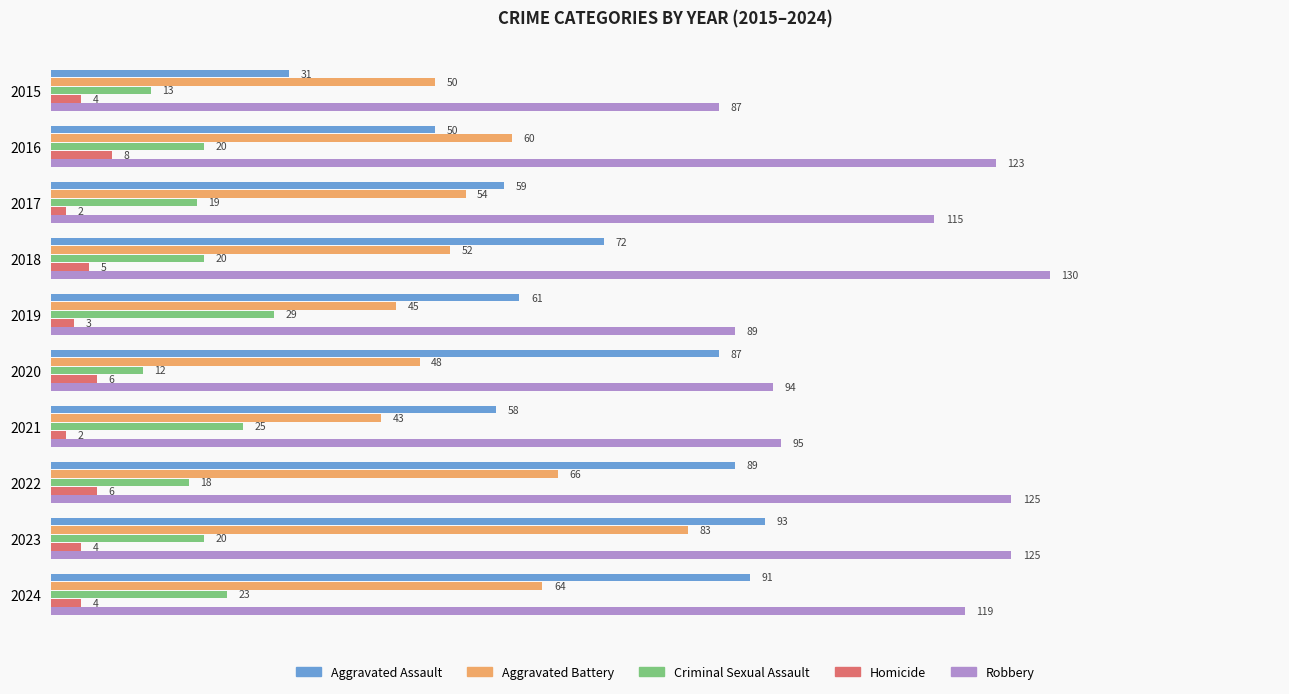

At which category is the sum across all series the highest?

2023